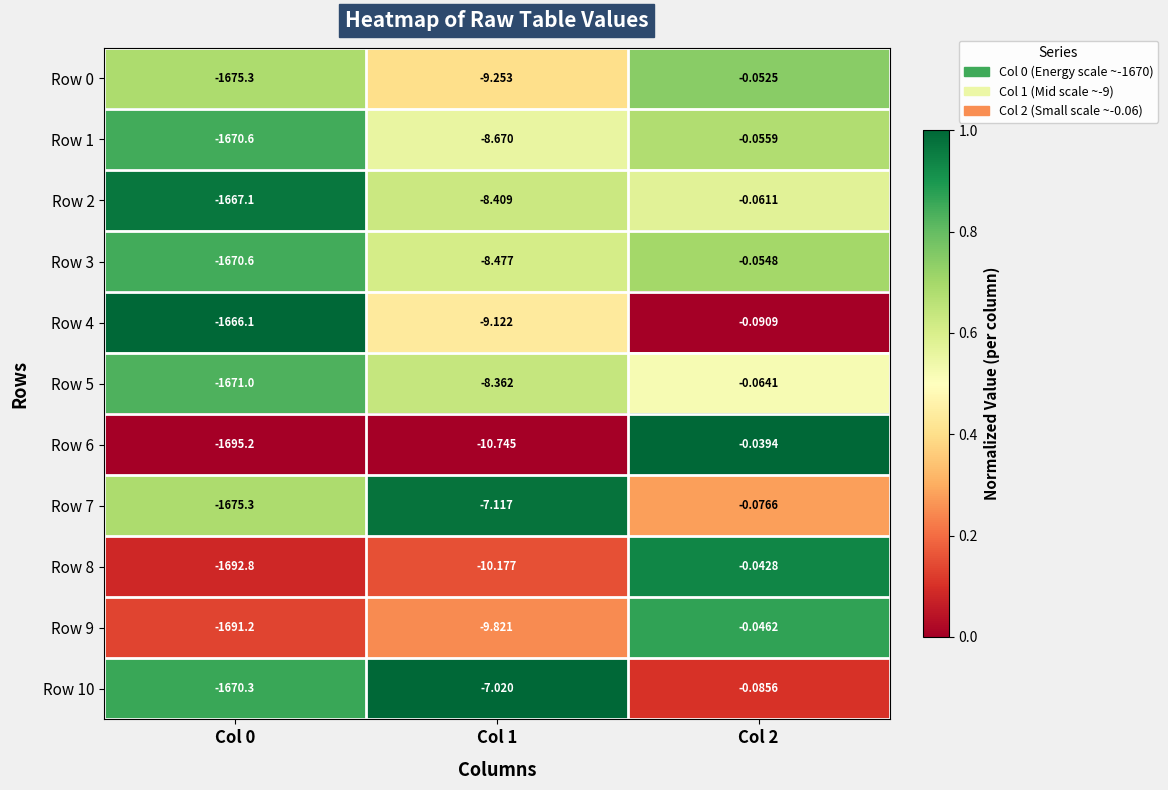

How many data points does each series have?

3